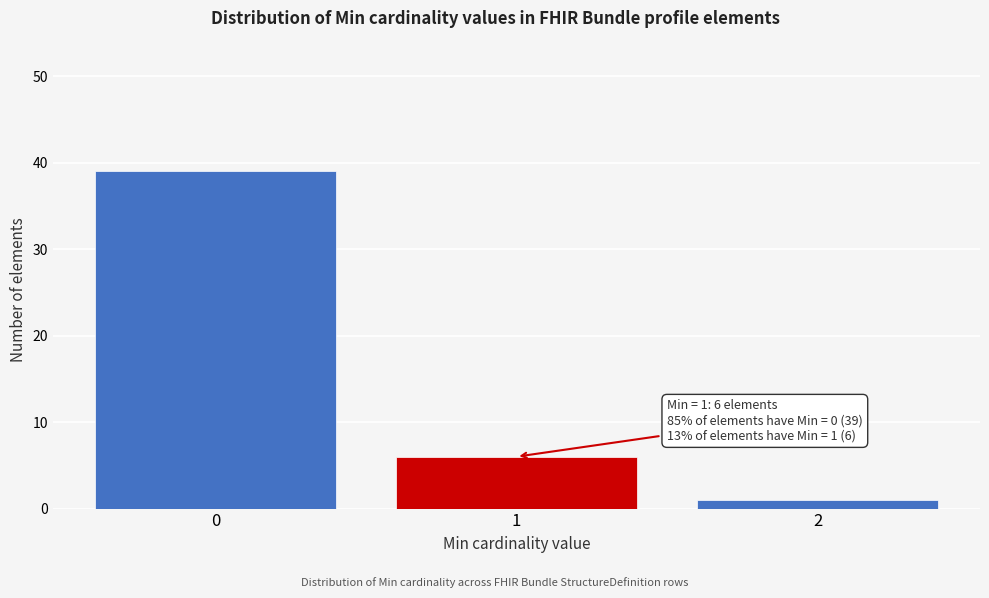

Reading left to right, extract all data points from this chart.

39	6	1